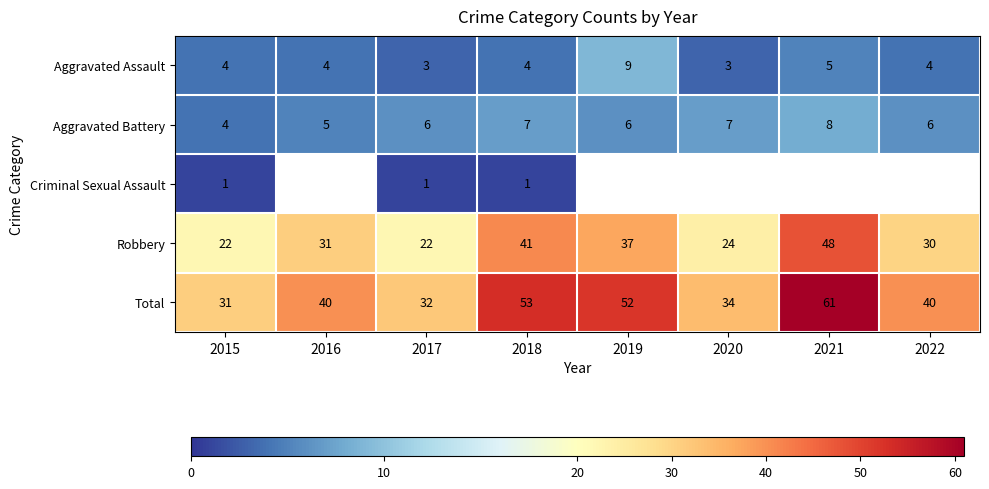

What value does the Aggravated Battery series have at 2022?

6